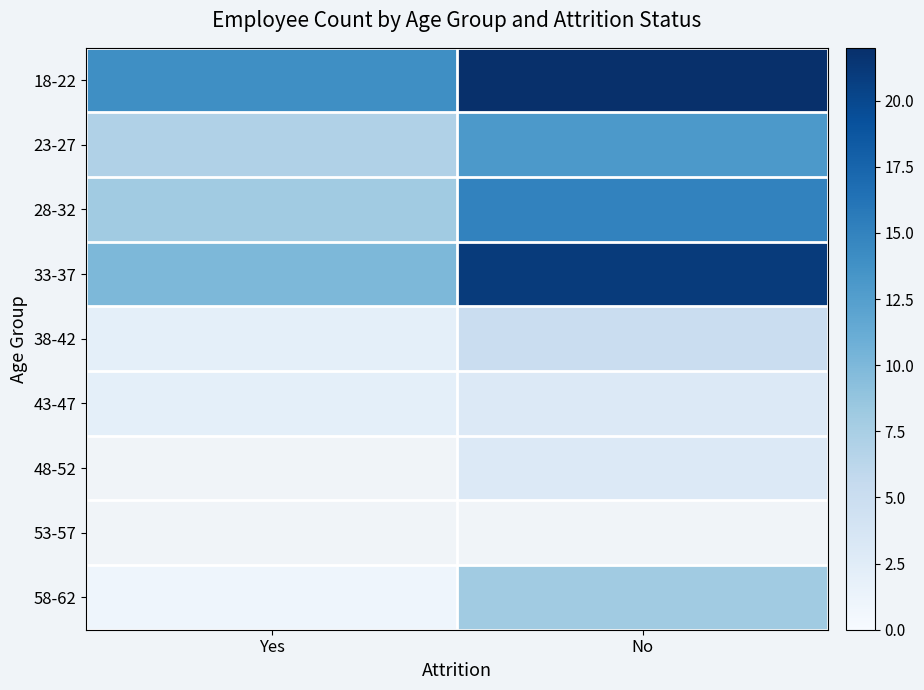

What is the average value of the 58-62 series?

4.5